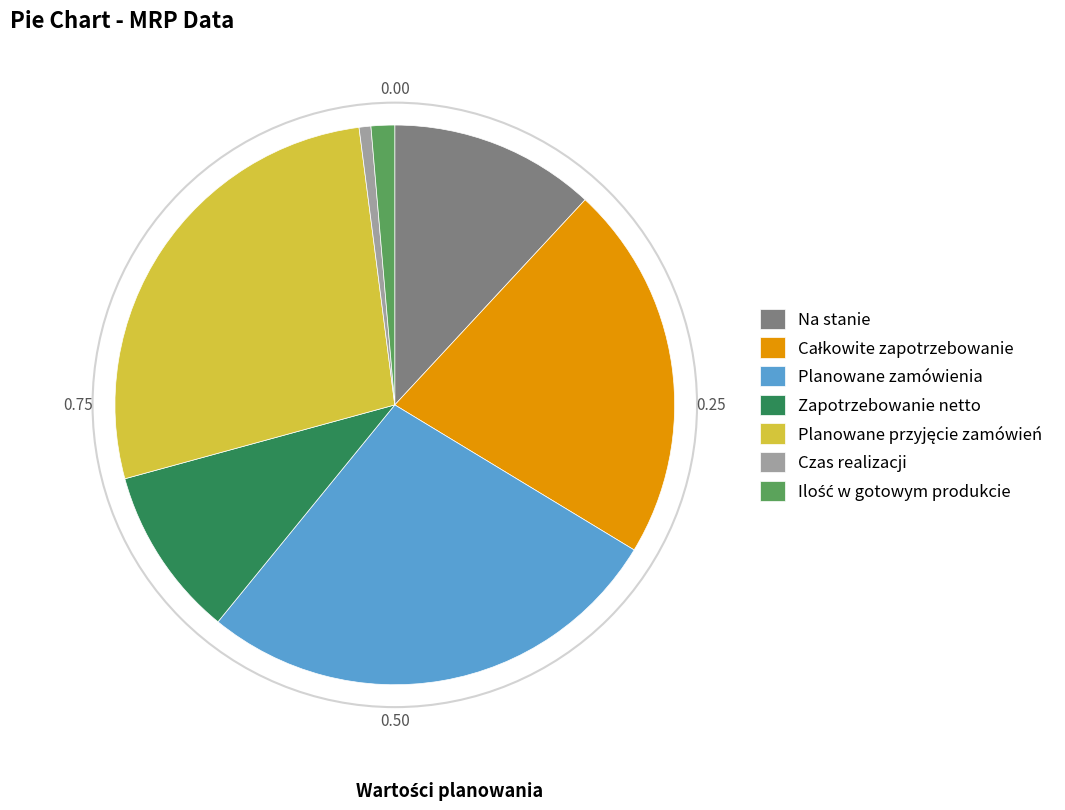

The Na stanie slice represents 4% of the pie. True or false?

False